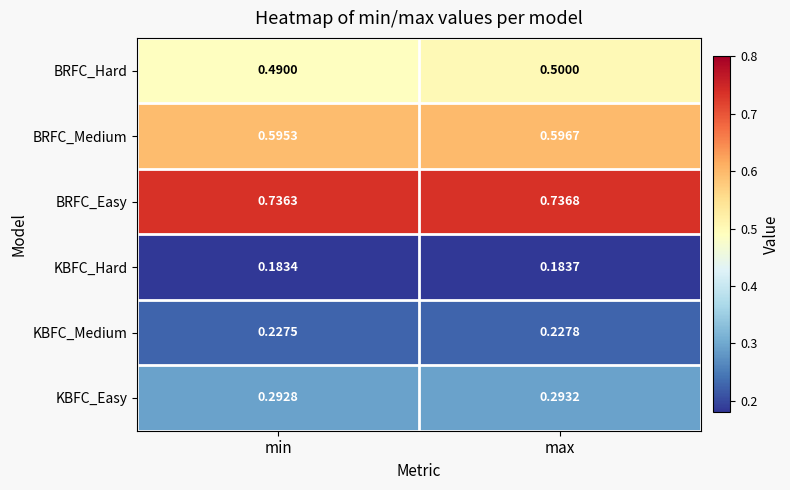

At which label does BRFC_Medium reach its peak?

max